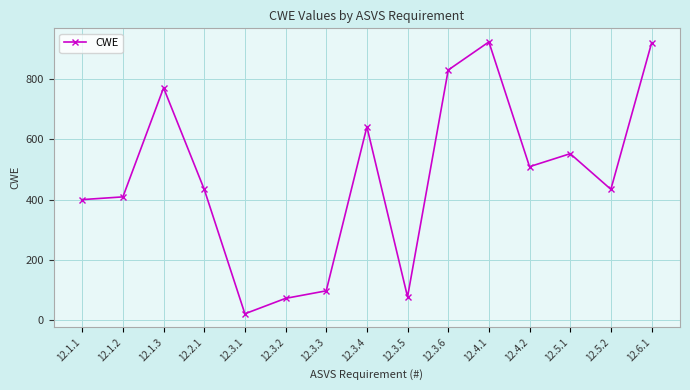

Where is the first local maximum?

12.1.3